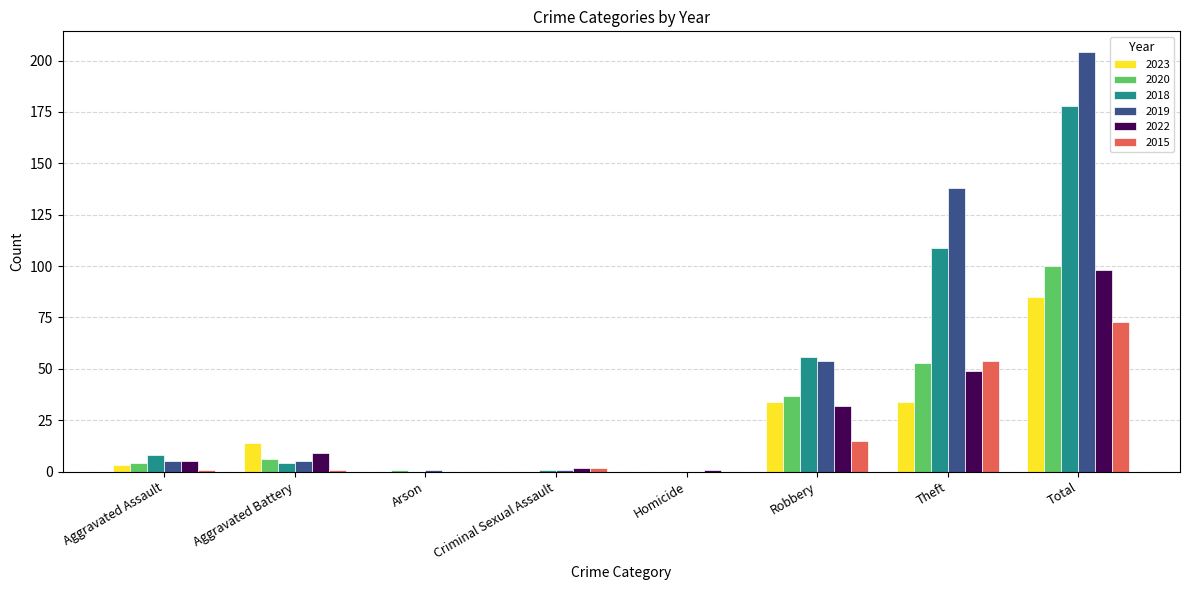

The 2020 series shows -55 at Homicide. True or false?

False